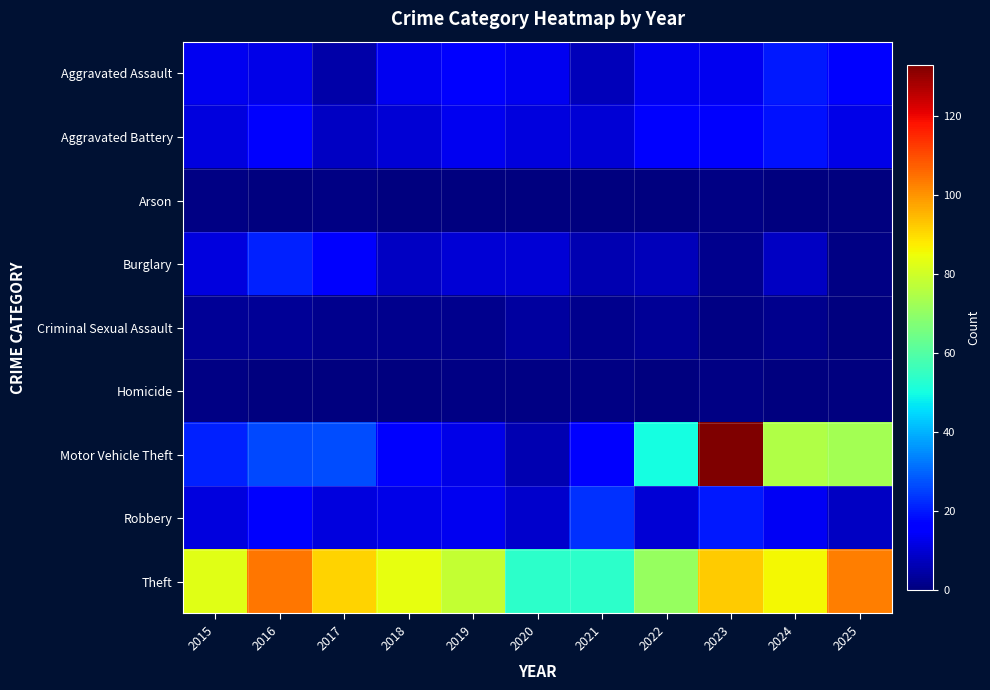

Rank the series at 2025 from highest to lowest value.

Theft, Motor Vehicle Theft, Aggravated Assault, Aggravated Battery, Robbery, Burglary, Arson, Criminal Sexual Assault, Homicide